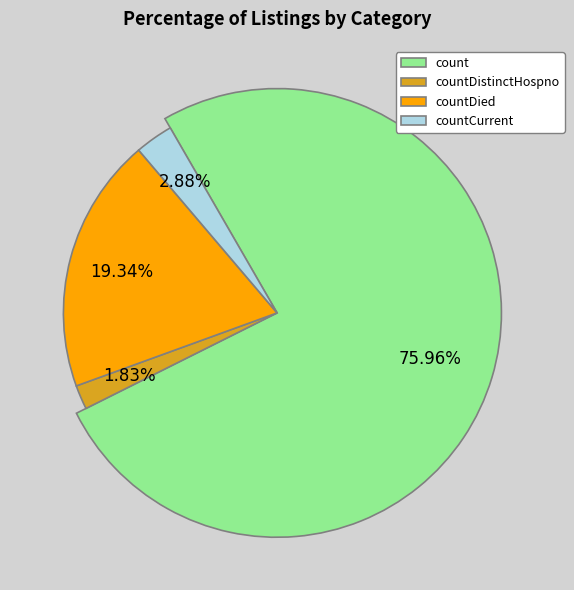

The countCurrent slice represents 1% of the pie. True or false?

False